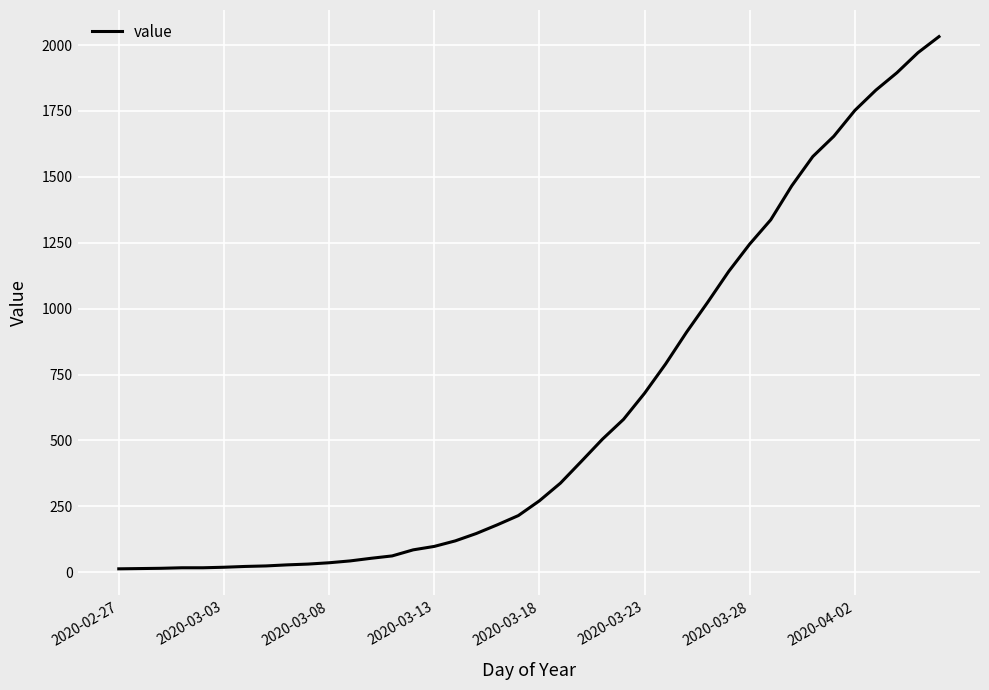

What is the difference between the maximum and minimum values?

2019